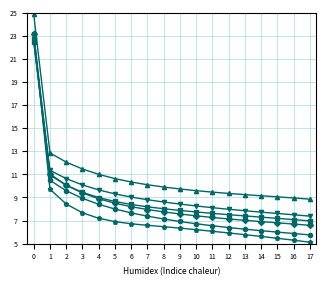

What is the total value across all series at 1?

66.4